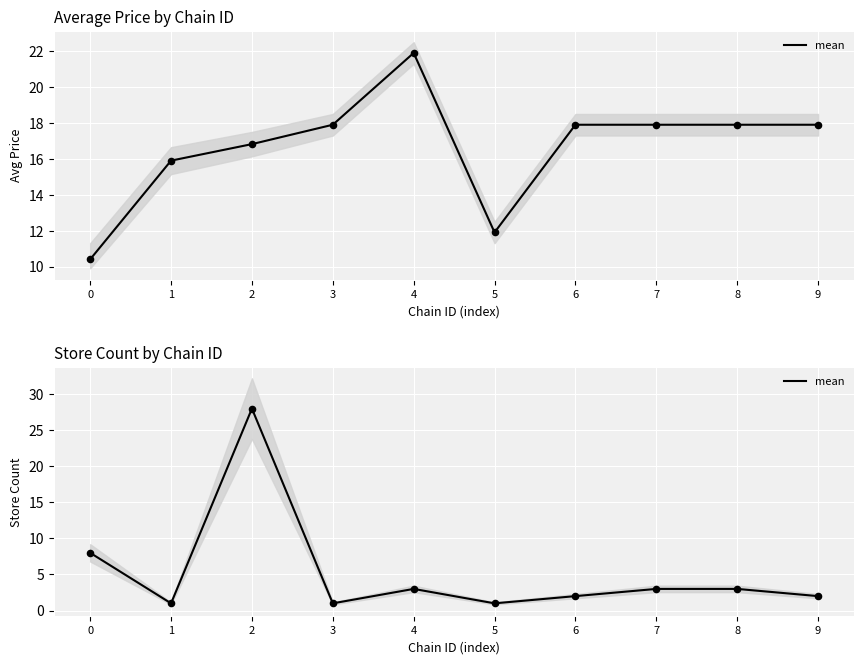

What is the change in value from 5 to 6?

+1